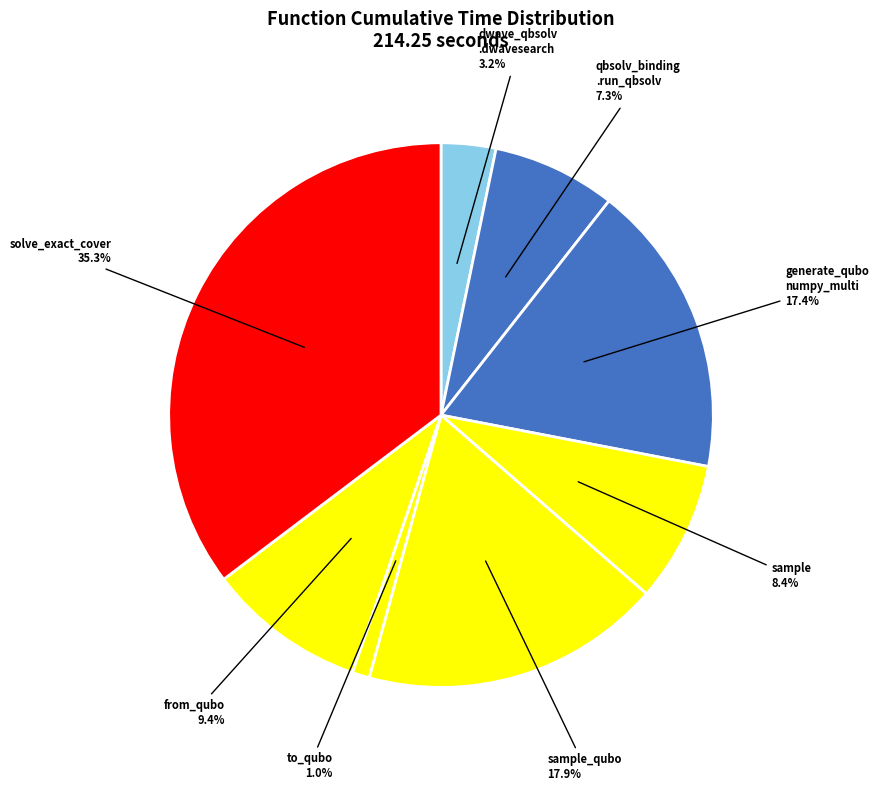

How many slices are in this pie chart?

8